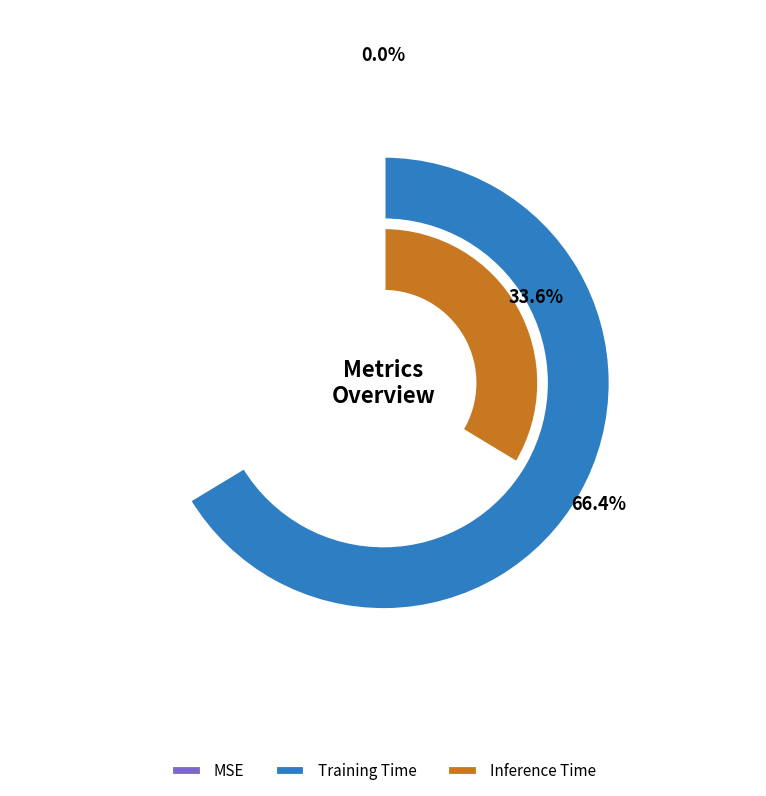

Which category has the smallest portion of the pie?

MSE